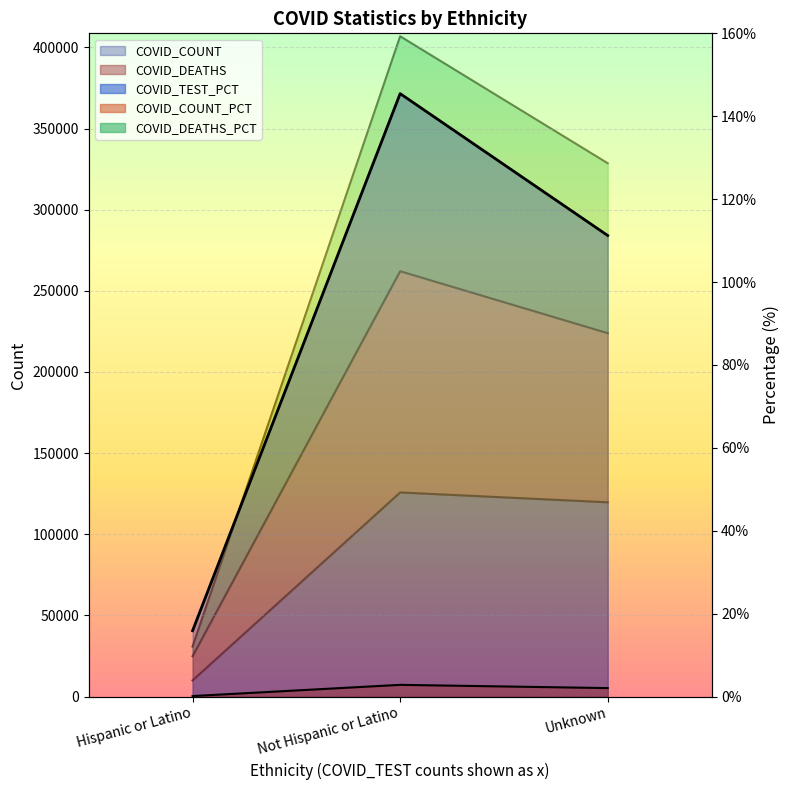

What value does the COVID_DEATHS_PCT series have at Not Hispanic or Latino?

102.6